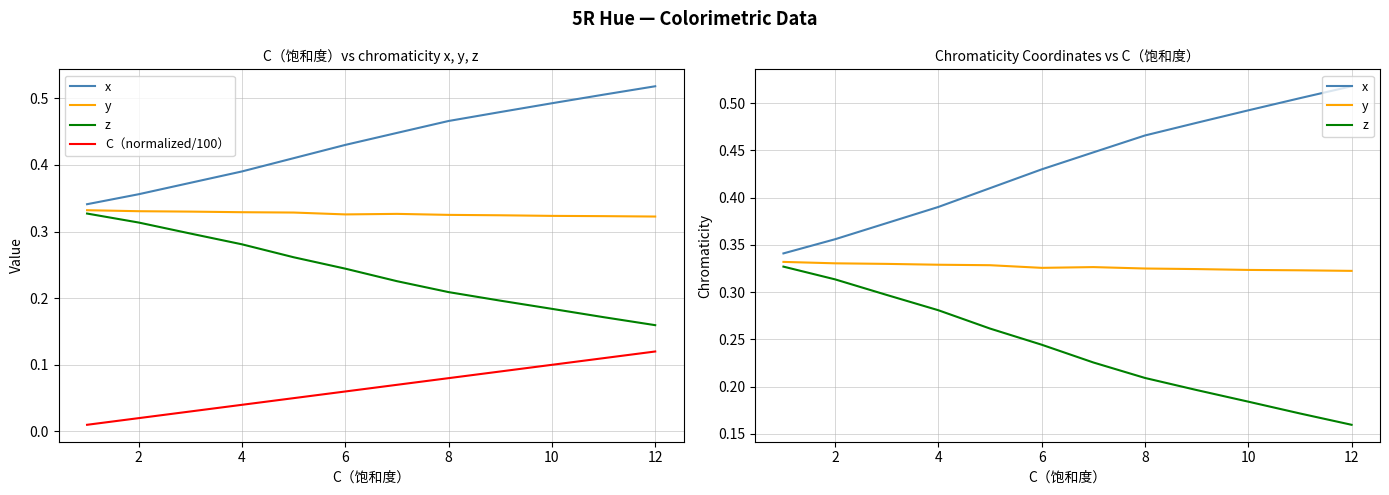

What is the greatest value displayed?

0.5